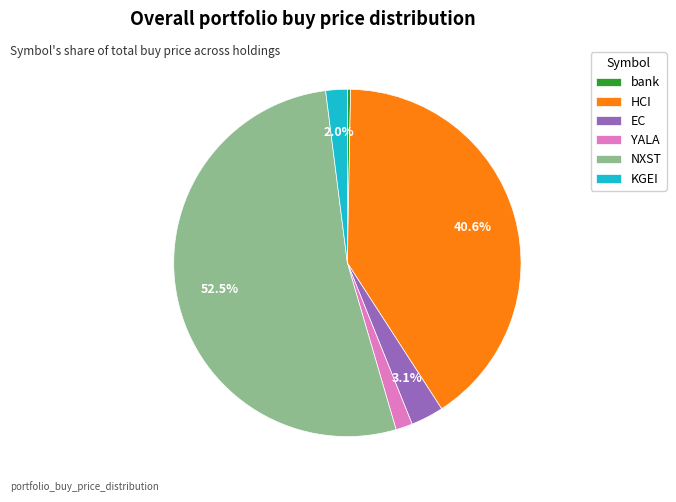

Is the sum of HCI and bank greater than half?

No